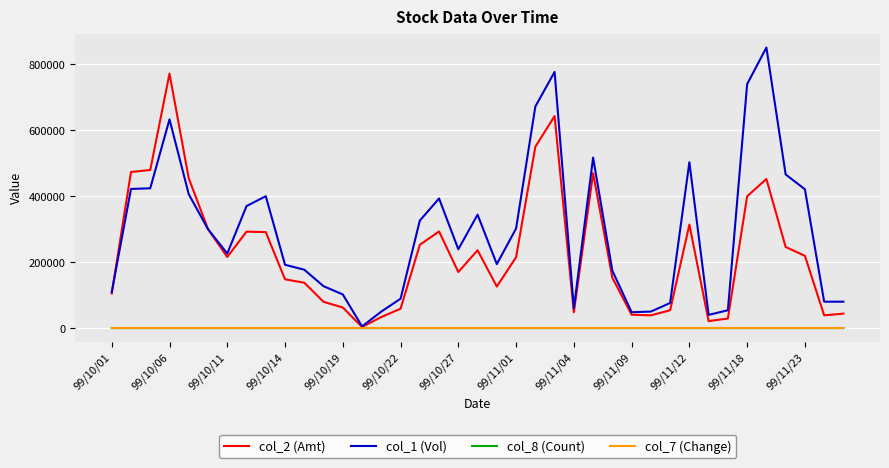

What is the greatest value displayed?

851000.0